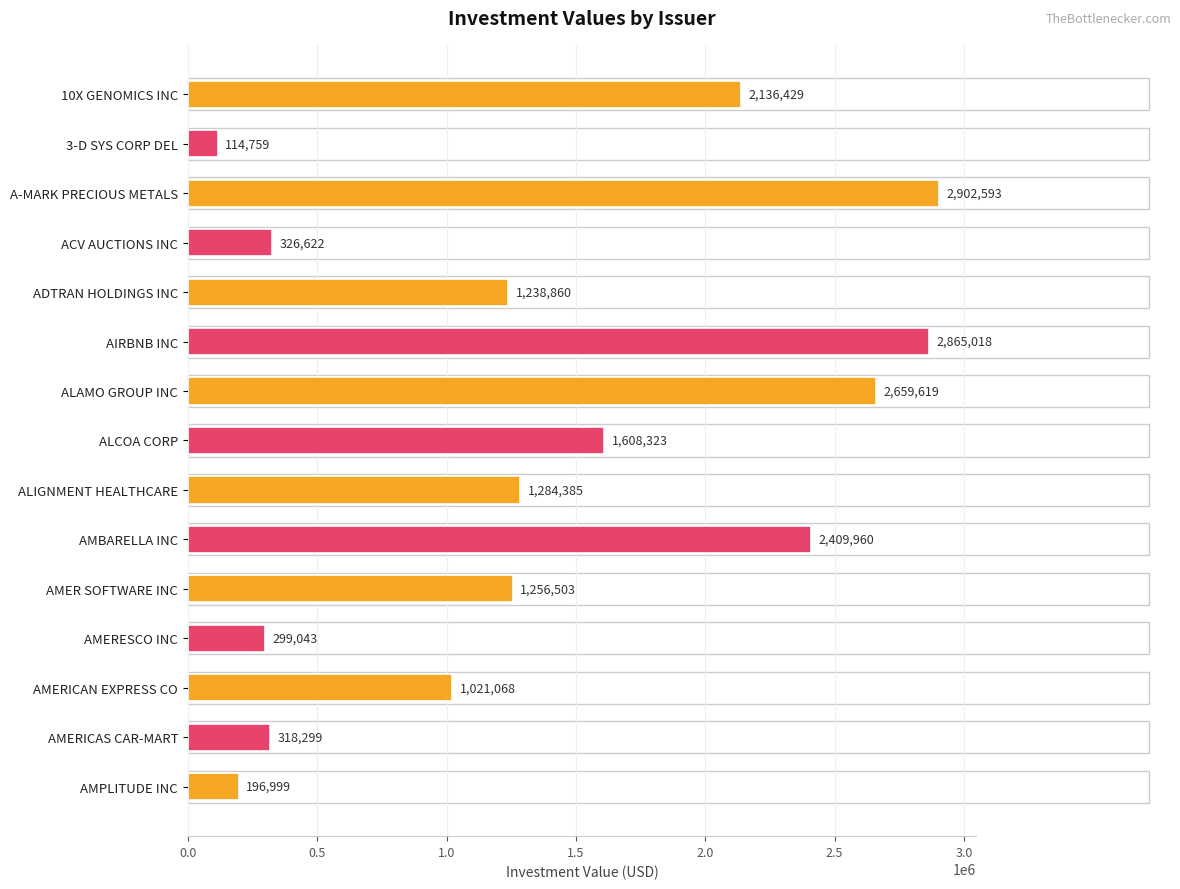

What is the label of the 8th bar from the bottom?

ALCOA CORP